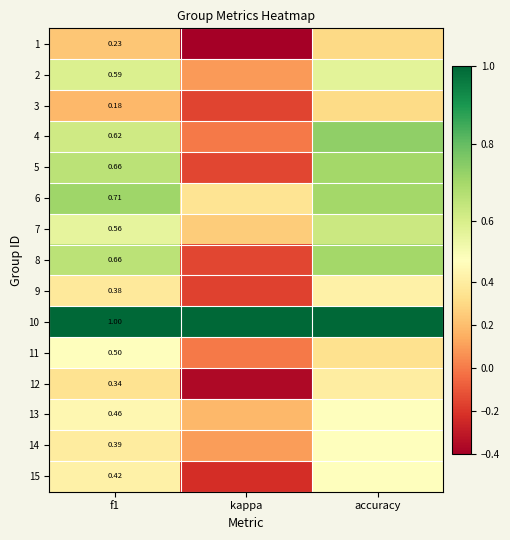

How many distinct data groups are displayed?

15